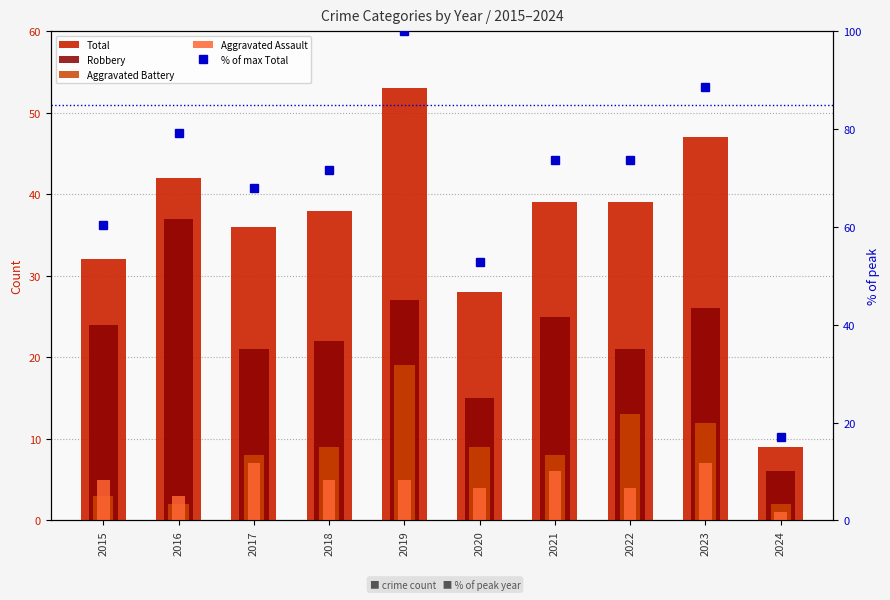

What is the difference between the maximum and minimum values in the Total series?

44.0